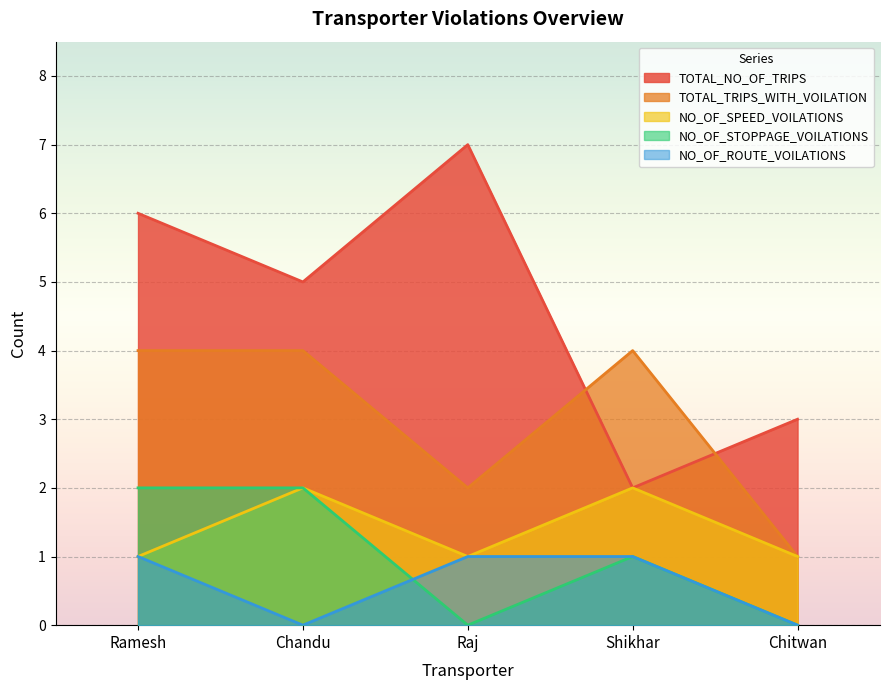

How many categories are shown in the chart?

5